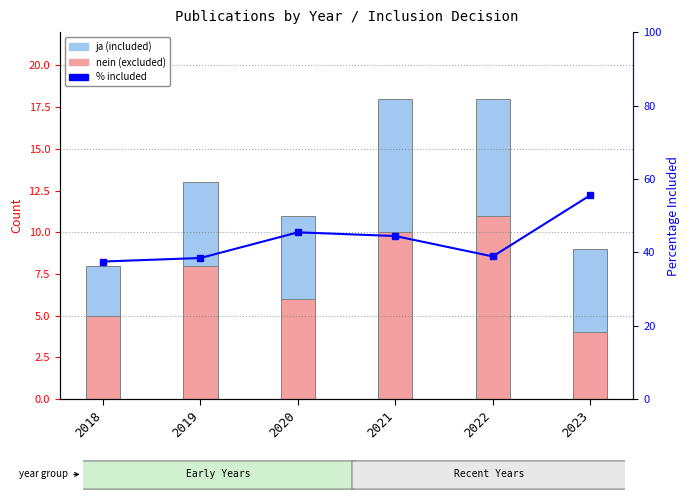

Where does the % included series first go above 44?

2020